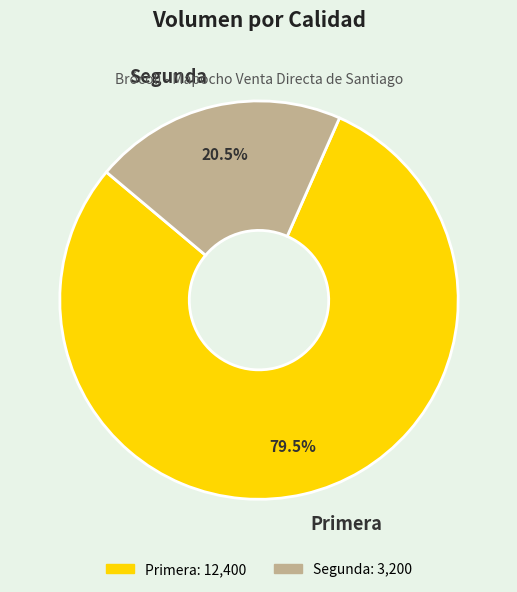

How much of the chart is everything except Primera?

20.5%